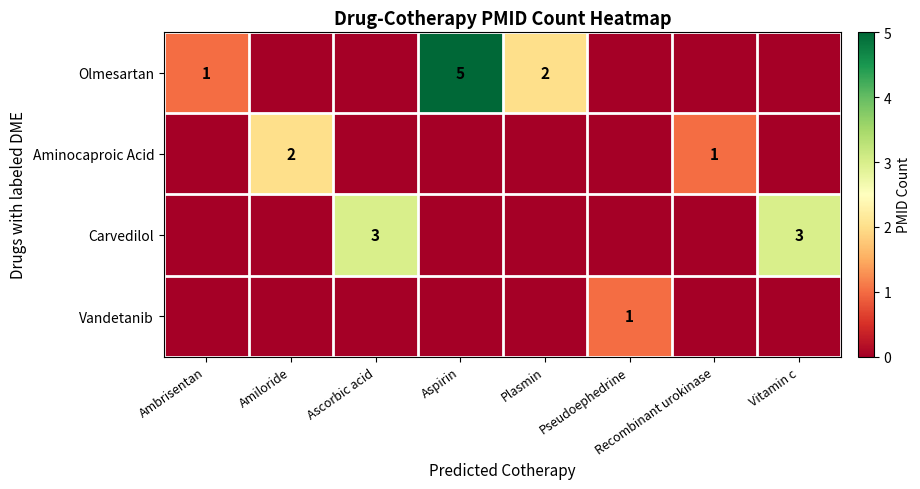

What is the total value across all series at Vitamin c?

3